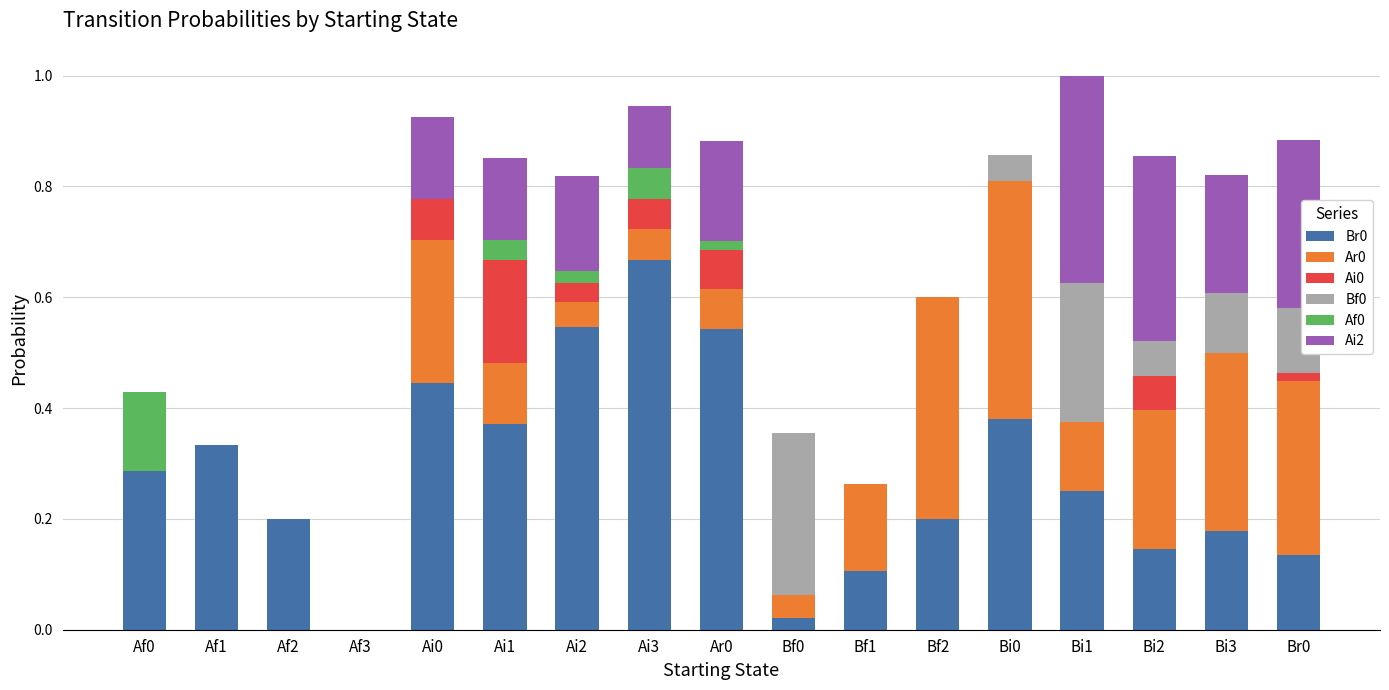

What is the total value across all series at Bi2?

0.9